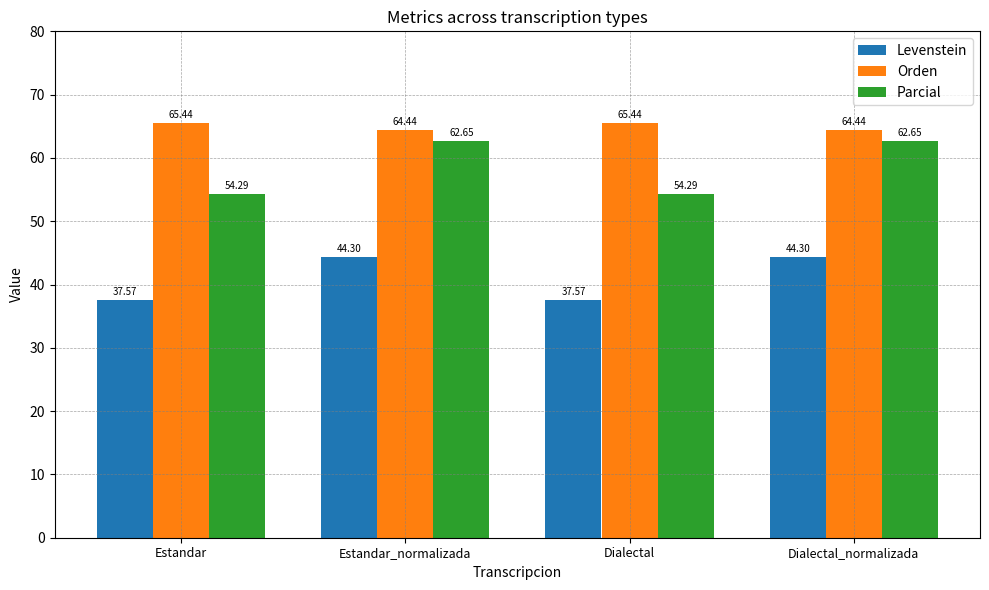

At which label does Parcial first exceed 62?

Estandar_normalizada